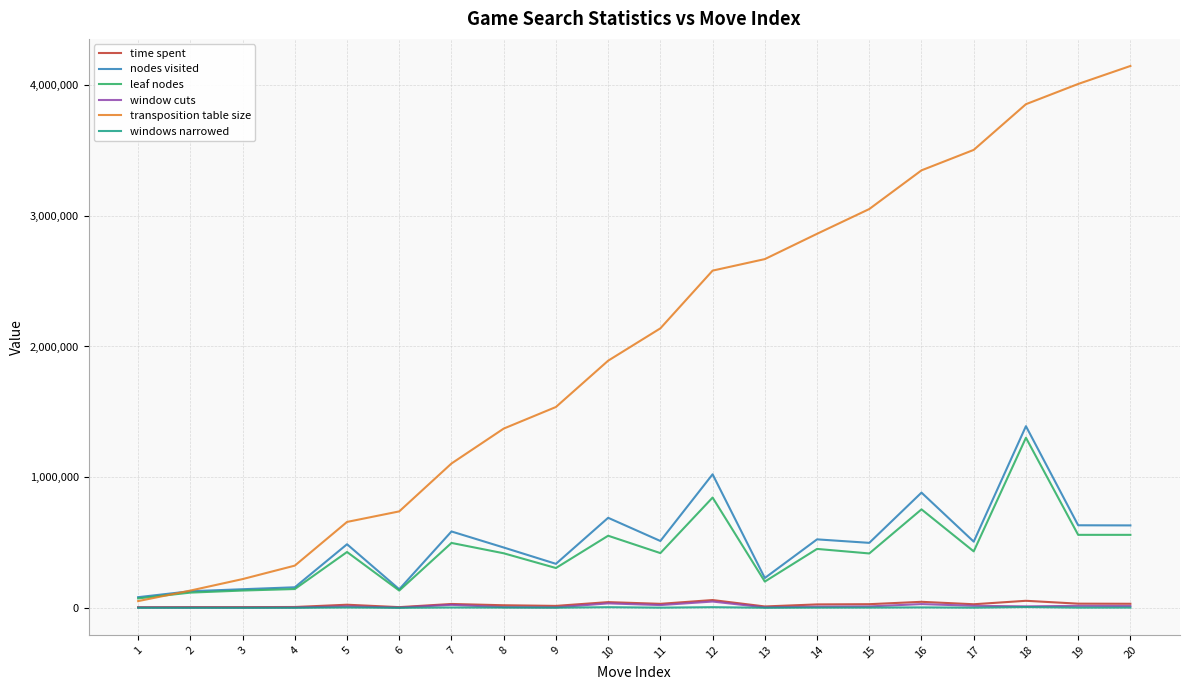

Which series has the widest spread of values?

transposition table size